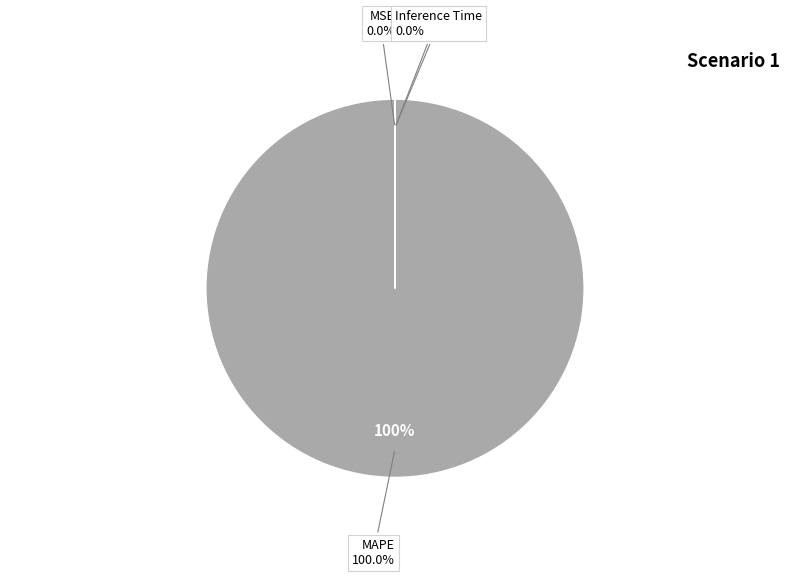

Is there any slice that represents more than half of the pie?

Yes